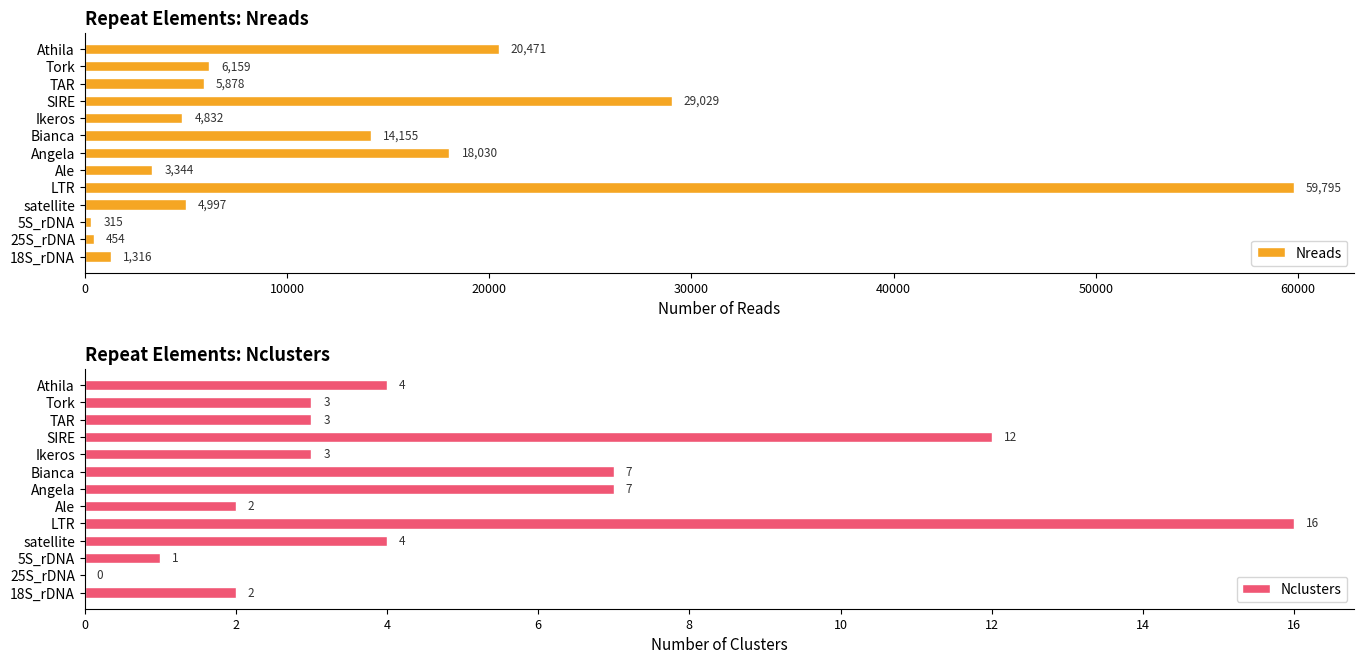

What is the highest value of the Nreads series?

59795